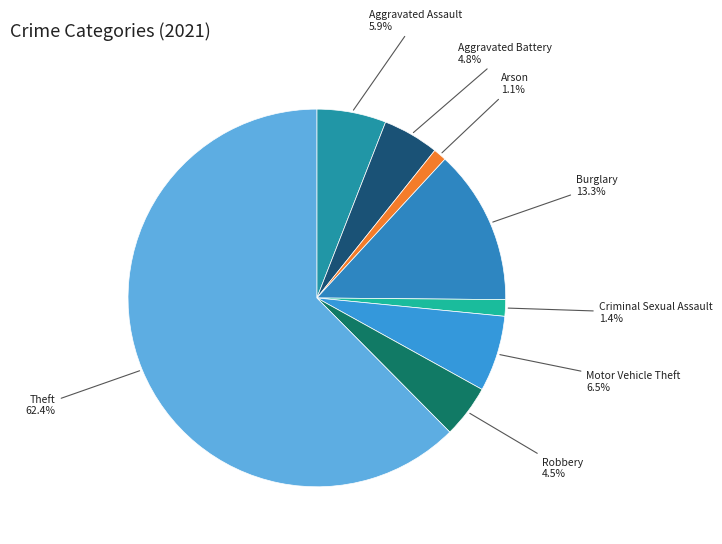

Combined, do Burglary and Motor Vehicle Theft account for over 50%?

No